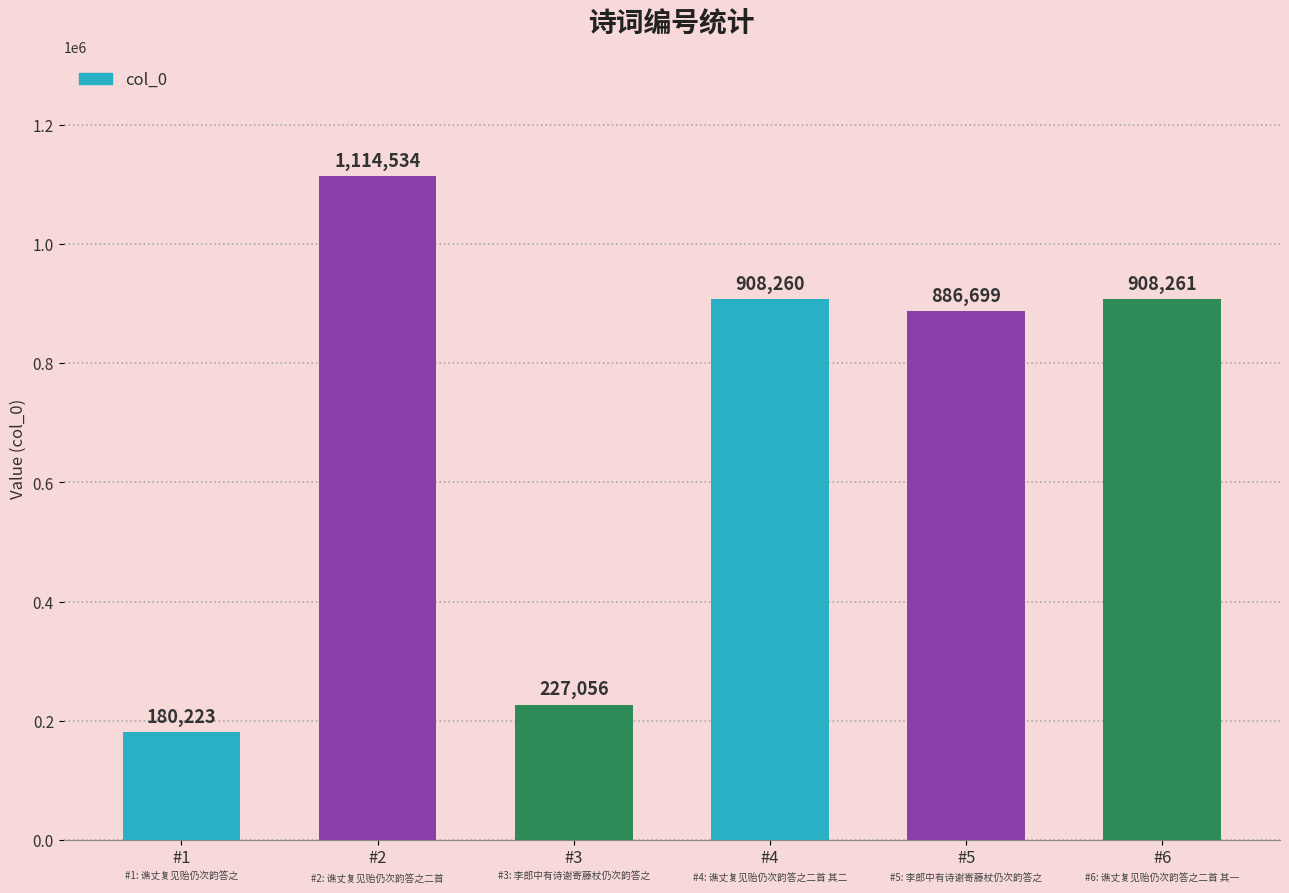

Is it true that the value at #3 is 227056?

True